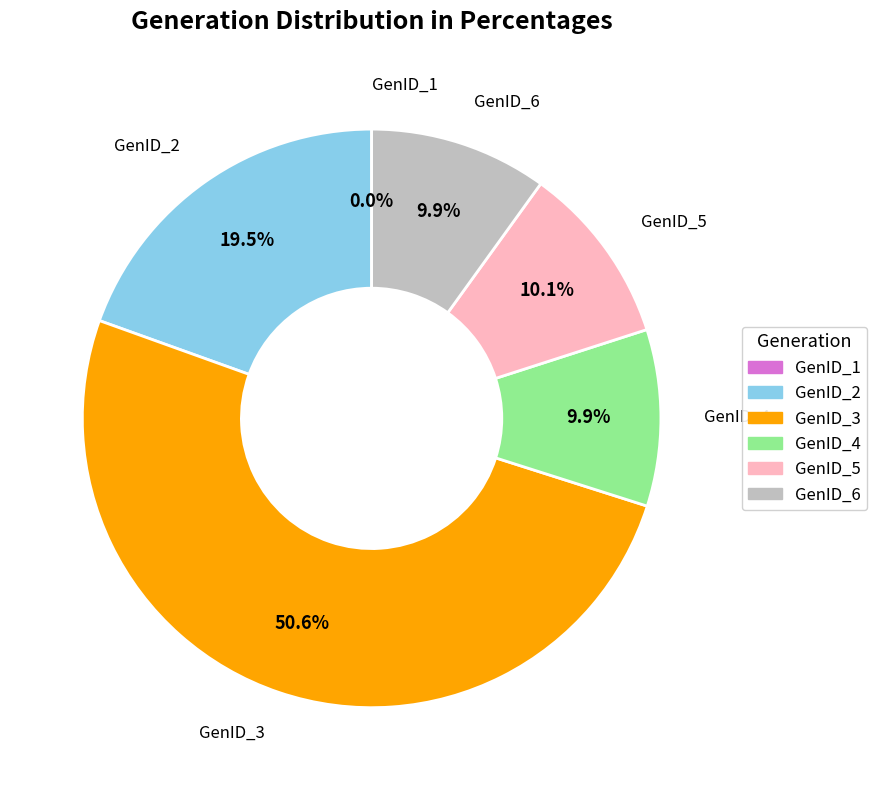

Between GenID_5 and GenID_3, which is larger?

GenID_3